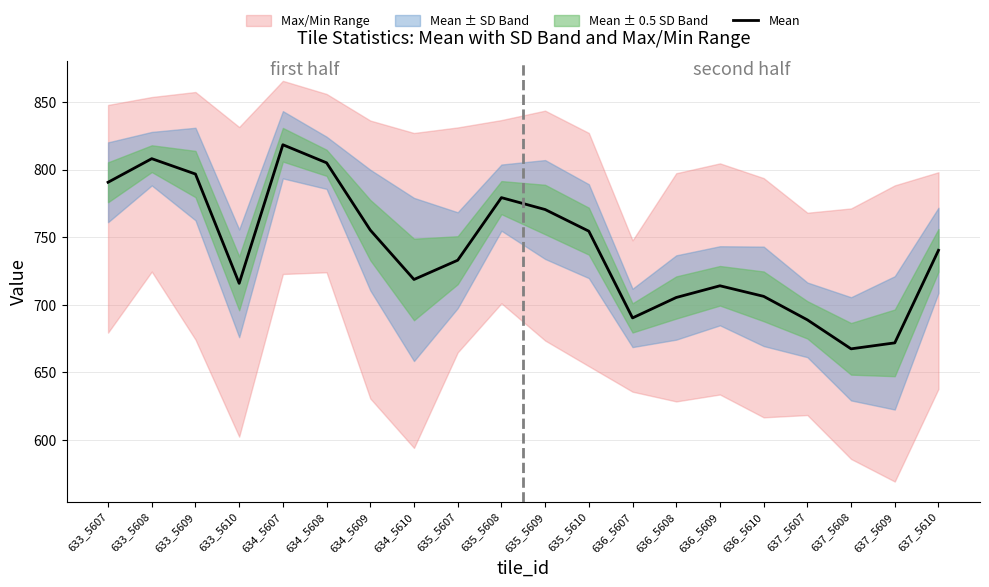

What is the ratio of the value at 635_5608 to the value at 635_5607?

1.1